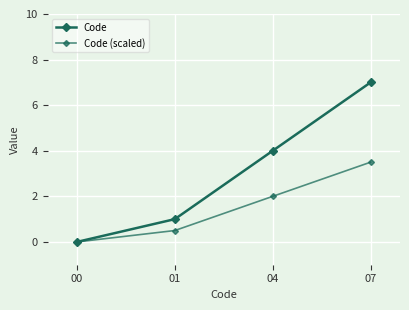

At which label does Code (scaled) first exceed 2?

07